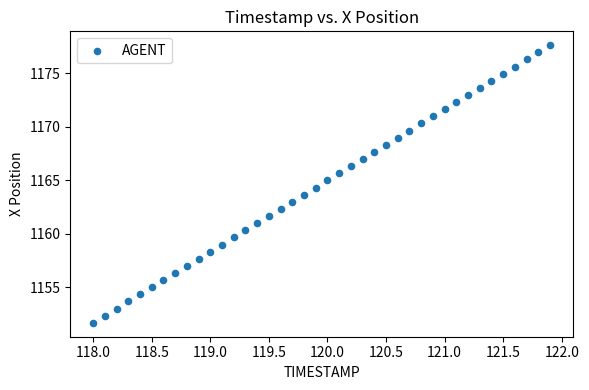

What is the range of X values (max minus min)?

3.9